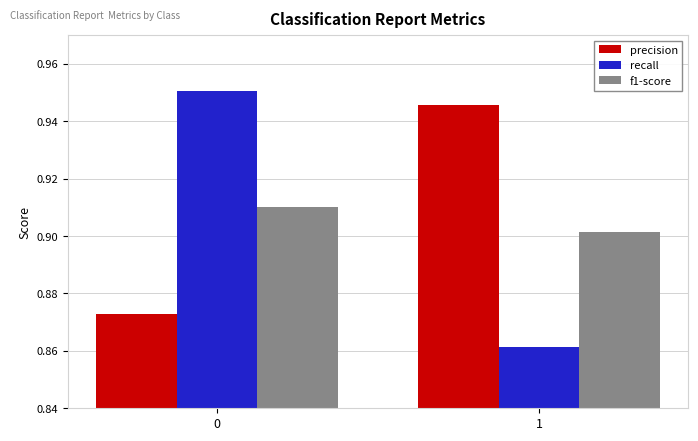

True or false: recall has a value of 1.5 at 0.

False